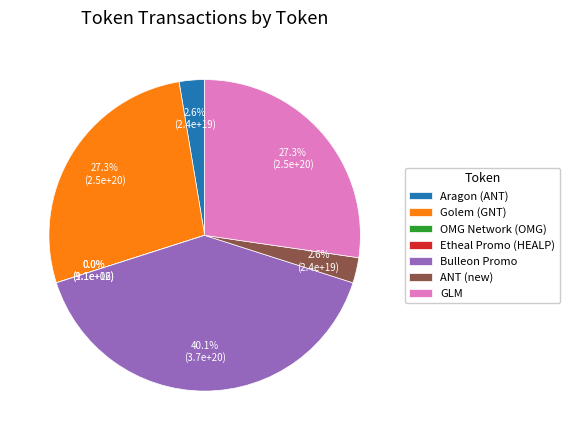

Is there a majority slice in this chart?

No